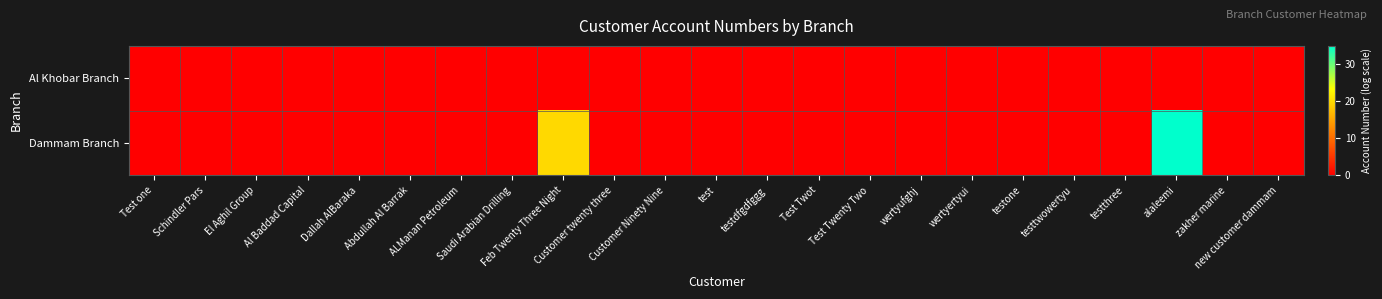

List the series in order of their peak value, highest first.

Dammam Branch, Al Khobar Branch